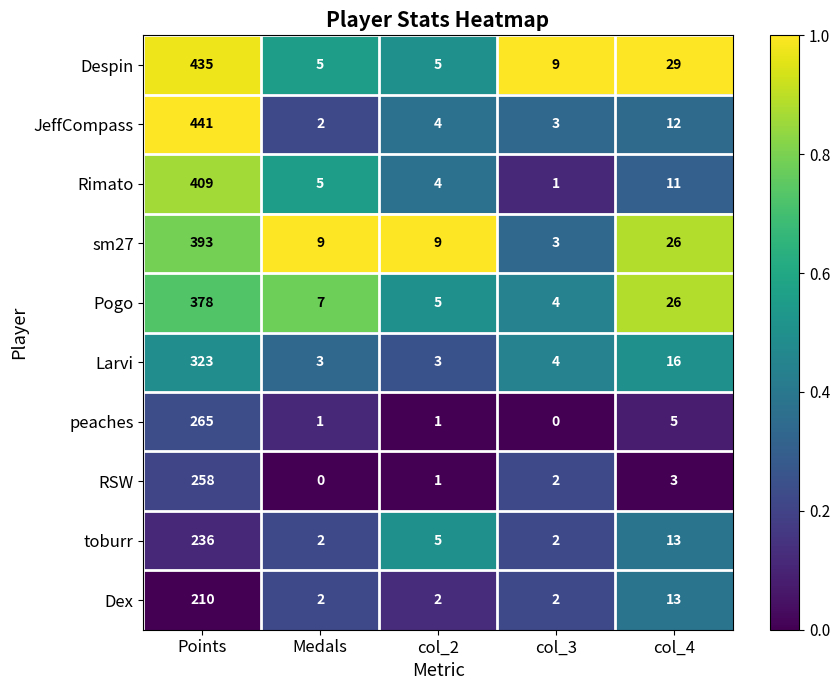

Between Points and col_2, which series saw the biggest shift?

JeffCompass